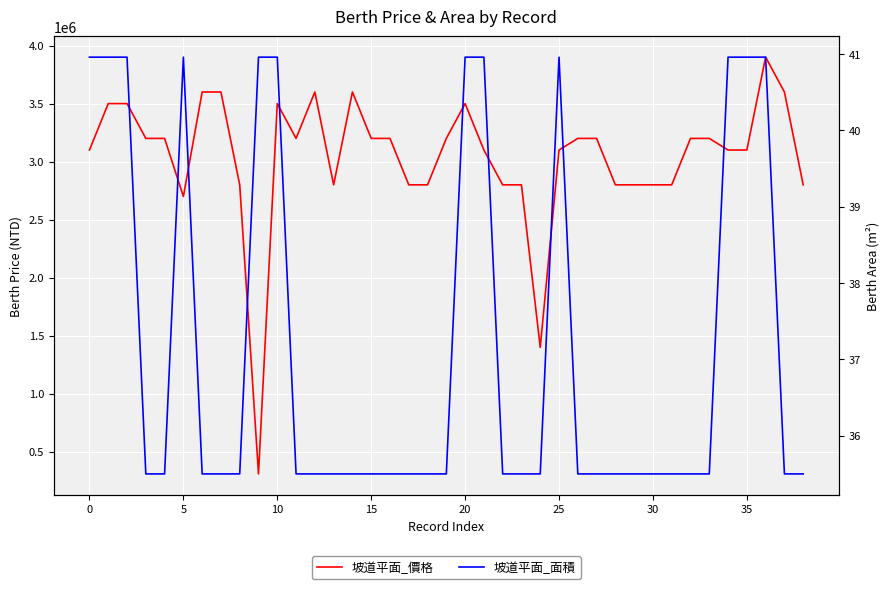

True or false: 坡道平面_價格 and 坡道平面_面積 intersect in this chart.

False